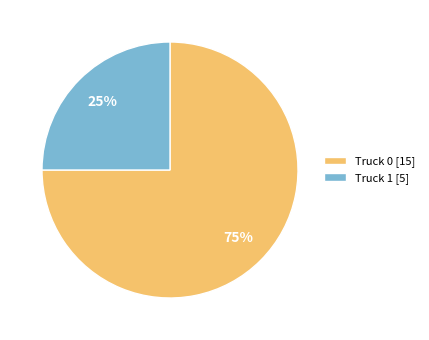

Is there a majority slice in this chart?

Yes